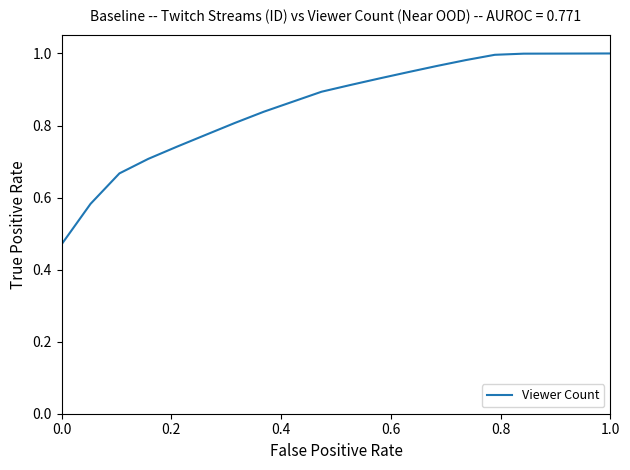

Does the chart have visible grid lines?

No